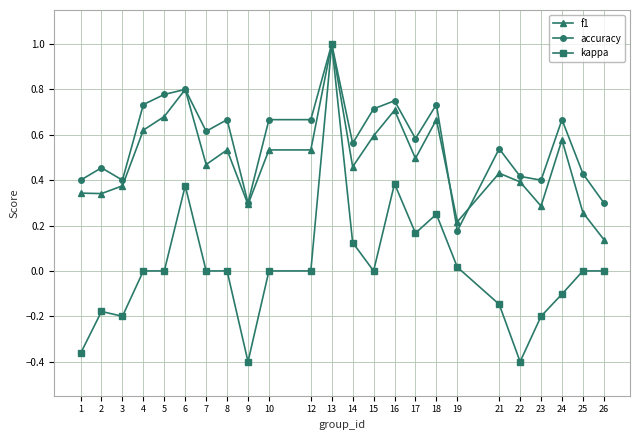

Which category has the highest value in the kappa series?

13